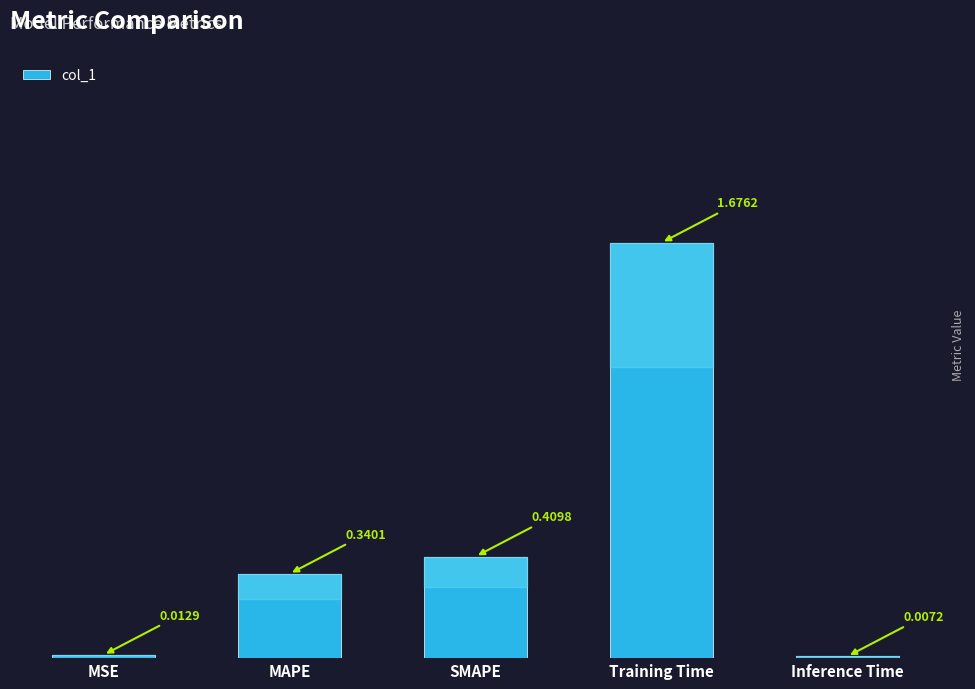

What is the sum of all values?

2.4